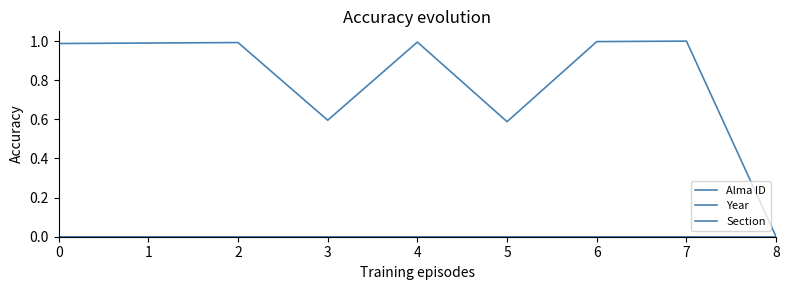

What value does the Alma ID series have at 6?

1.0